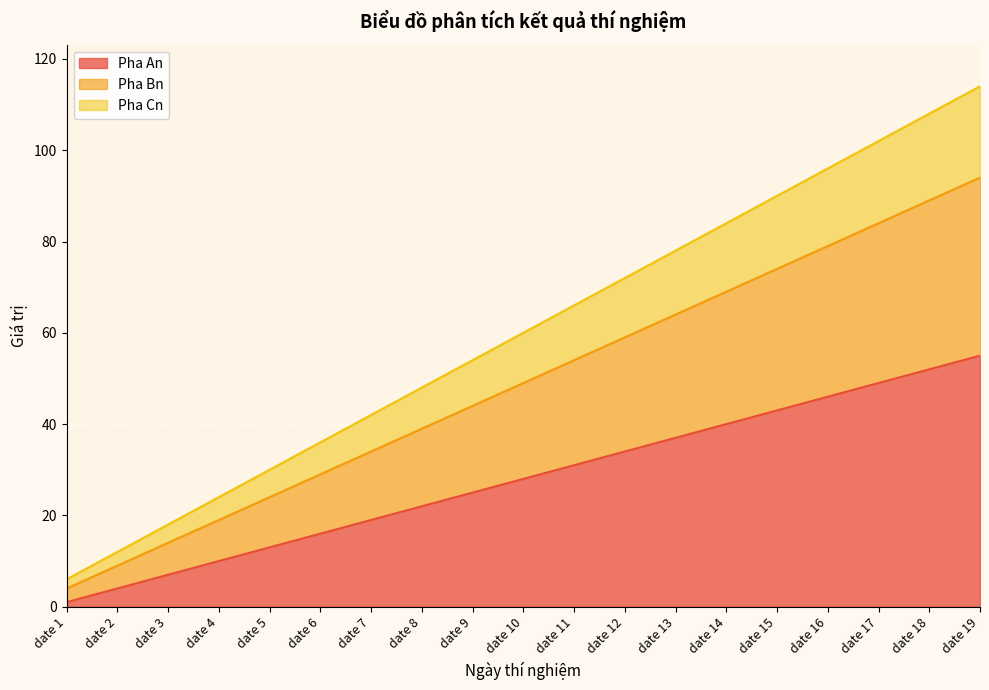

Rank the categories by Pha Cn value from lowest to highest.

date 1, date 2, date 3, date 4, date 5, date 6, date 7, date 8, date 9, date 10, date 11, date 12, date 13, date 14, date 15, date 16, date 17, date 18, date 19